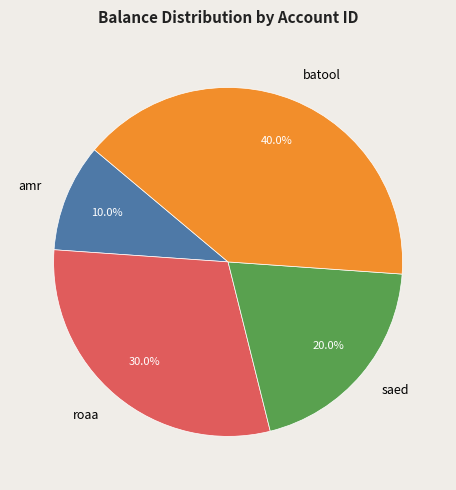

What is the smallest slice in the pie chart?

amr